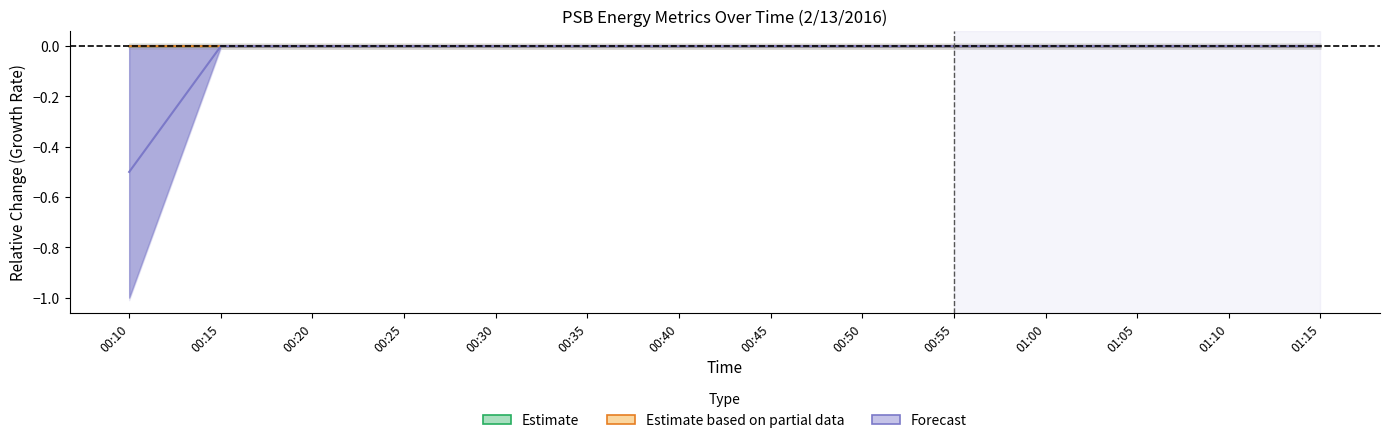

Which has a higher value, 00:15 or 01:00?

01:00